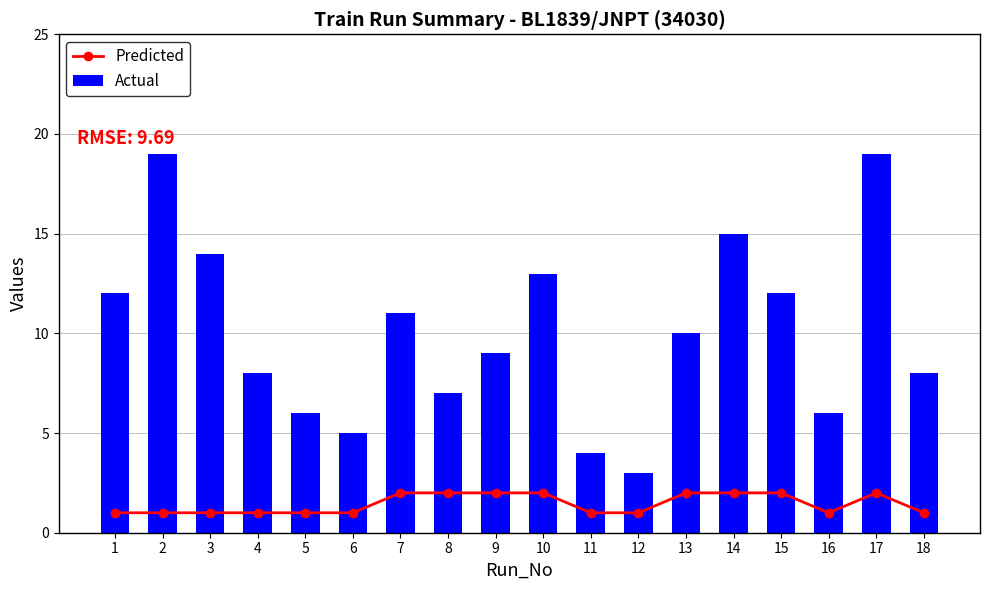

What are all the series names shown in the legend?

Predicted, Actual